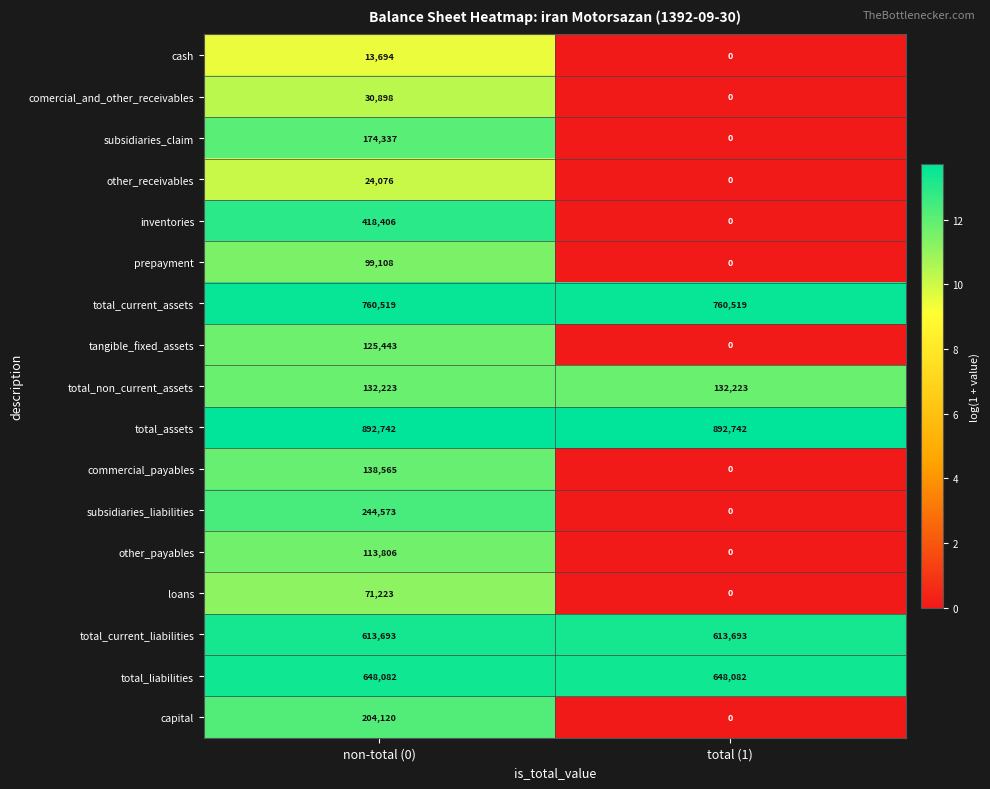

Which series changed the most between non-total (0) and total (1)?

inventories